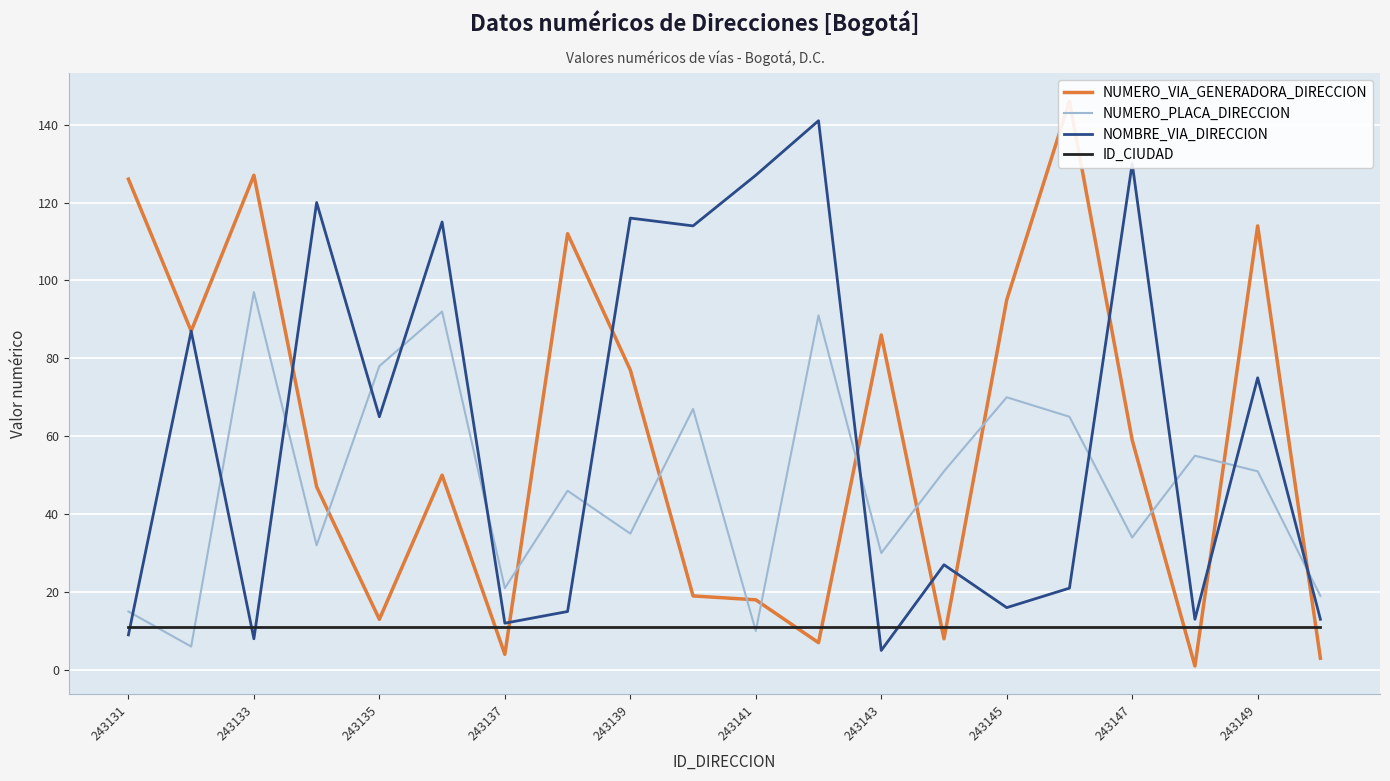

How many intersections are there between NOMBRE_VIA_DIRECCION and NUMERO_PLACA_DIRECCION?

12